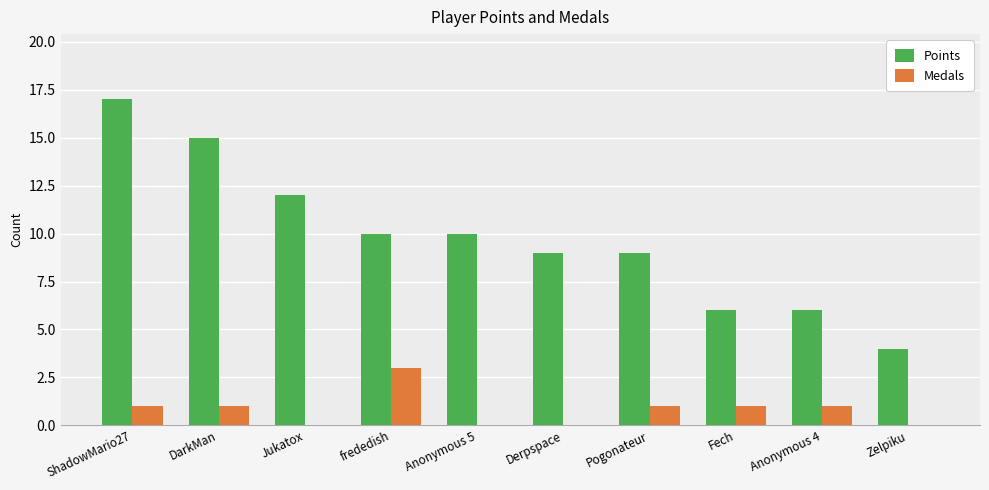

Is it true that Points equals 12 at Jukatox?

True